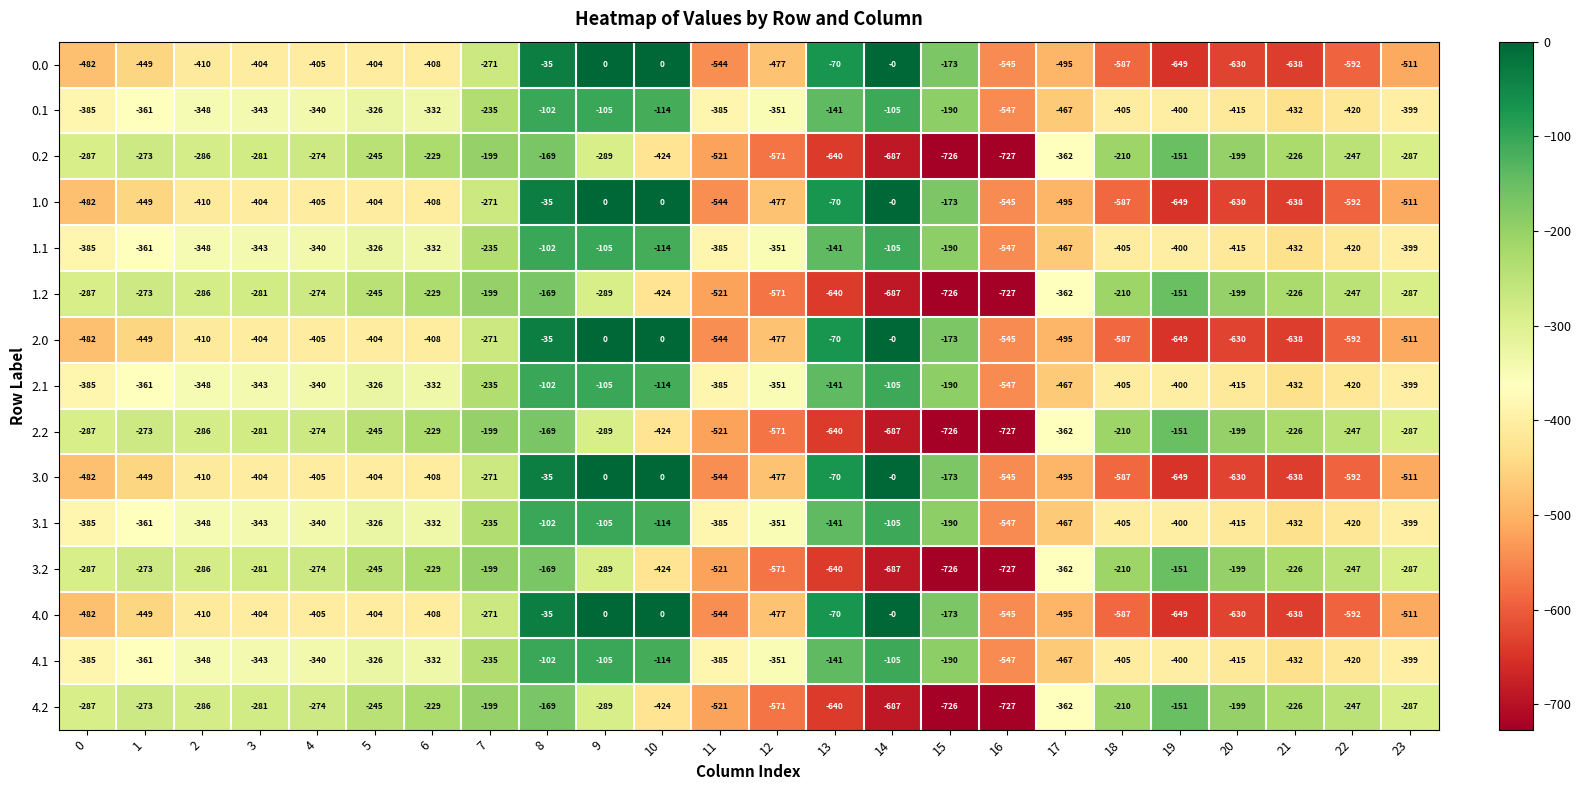

What is the spread (max minus min) of values at 11?

159